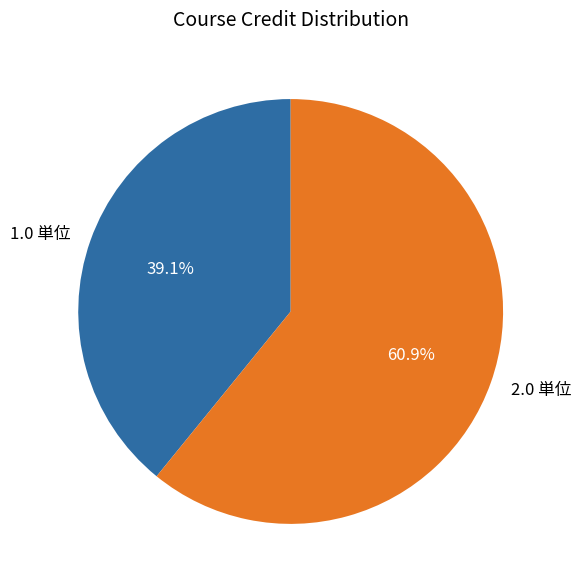

True or false: 2.0 単位 accounts for 76% of the total.

False